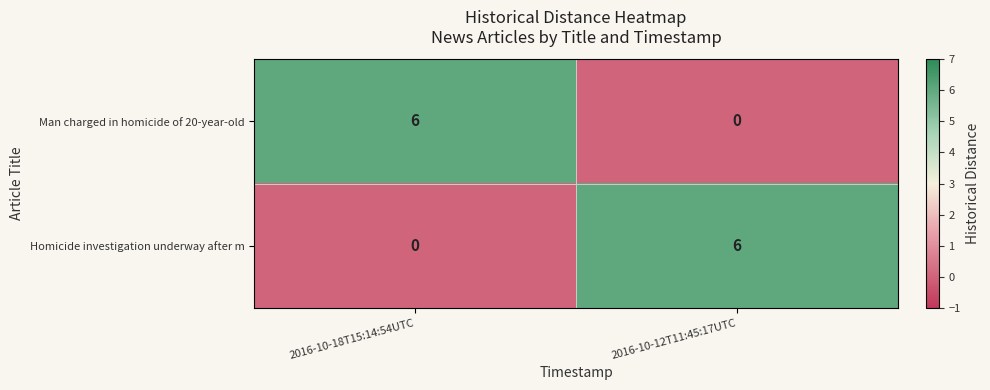

How many Man charged in homicide of 20-year-old values are between 0 and 6?

2